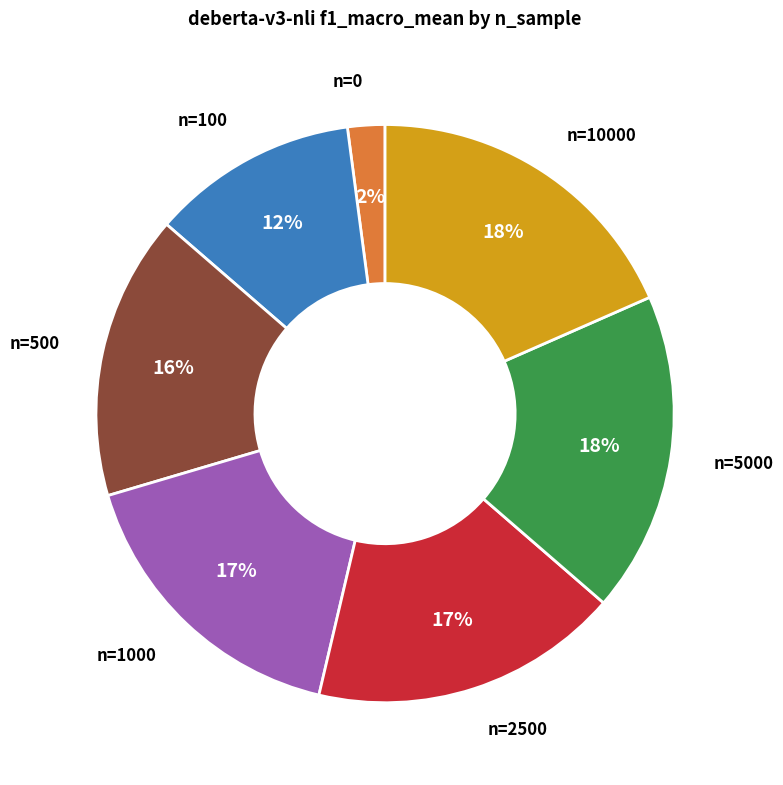

Is there a majority slice in this chart?

No